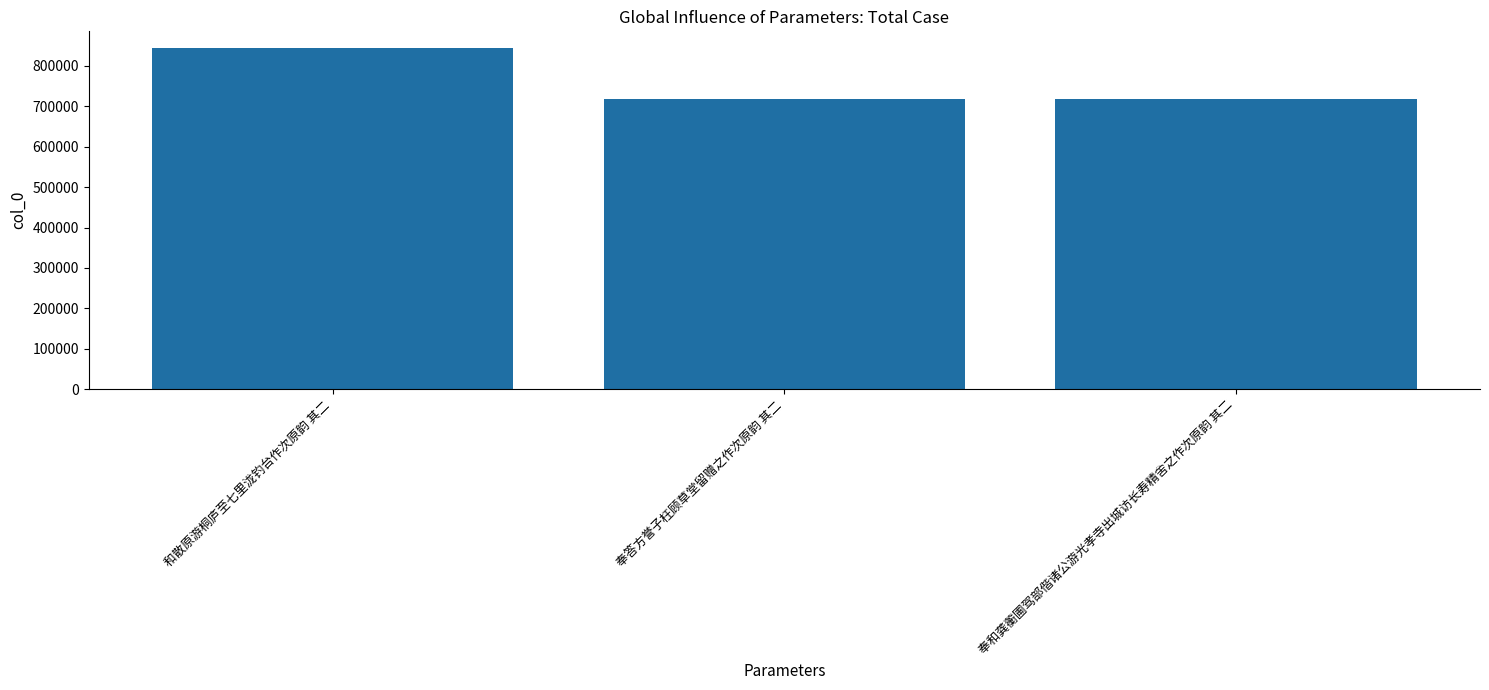

What is the difference between the values at 和散原游桐庐至七里泷钓台作次原韵 其二 and 奉和龚蘅圃驾部偕诸公游光孝寺出城访长寿精舍之作次原韵 其二?

126009